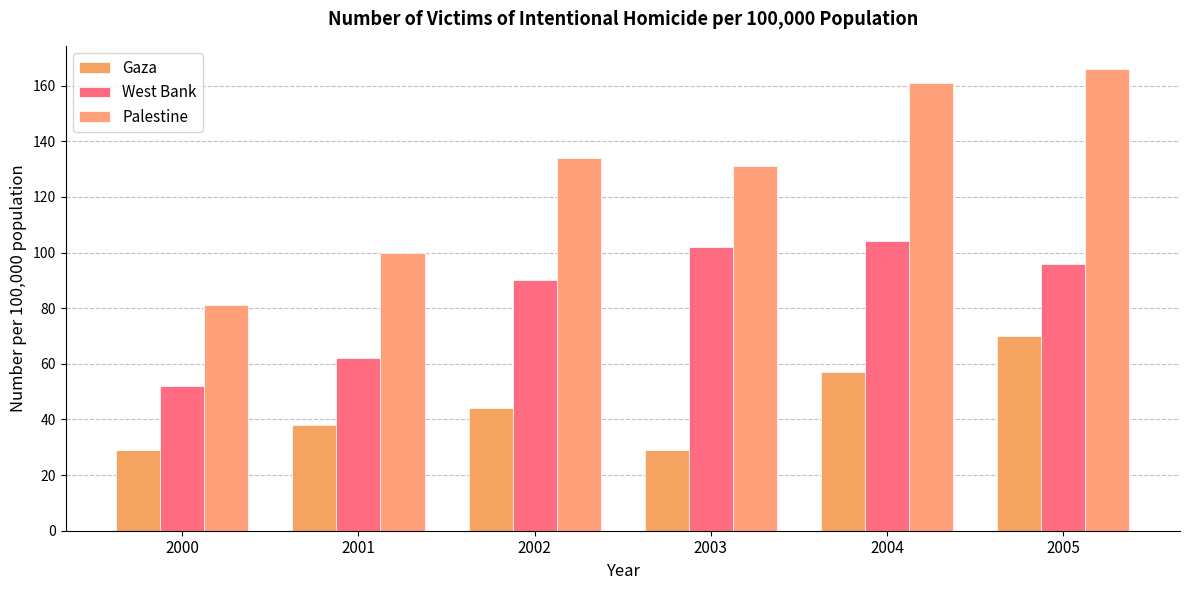

The West Bank series shows 42 at 2003. True or false?

False